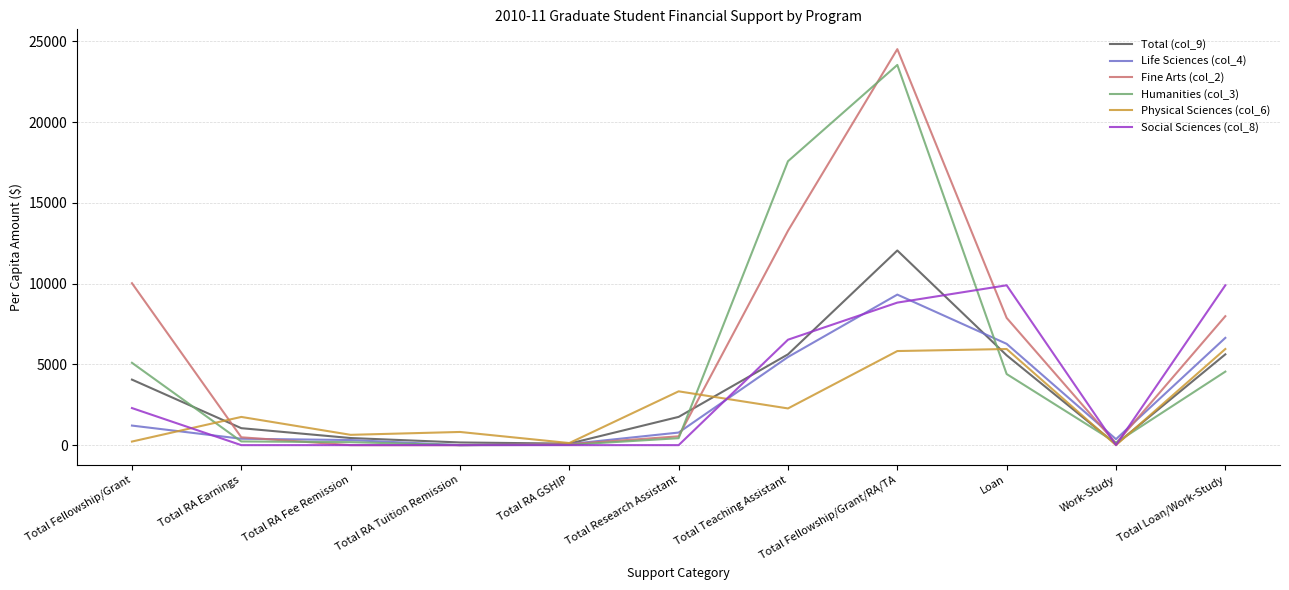

Where is Total (col_9) nearest to the value 6053?

Total Teaching Assistant